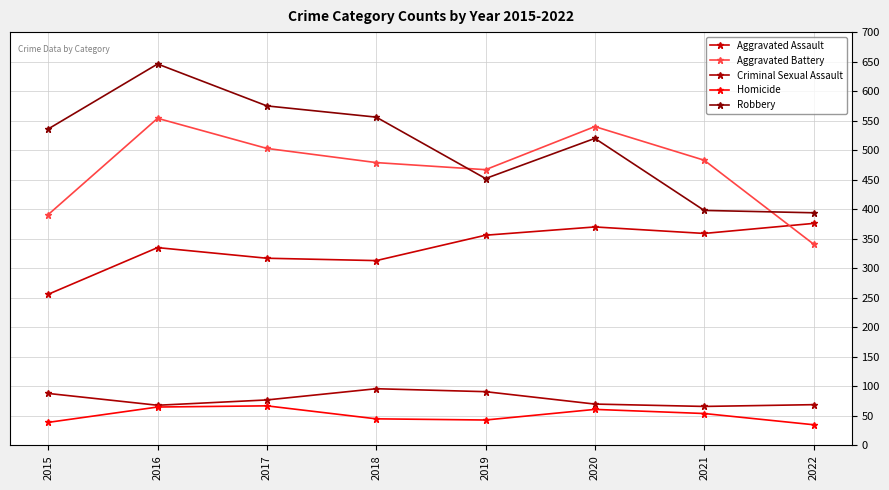

Between 2015 and 2017, which series saw the biggest shift?

Aggravated Battery